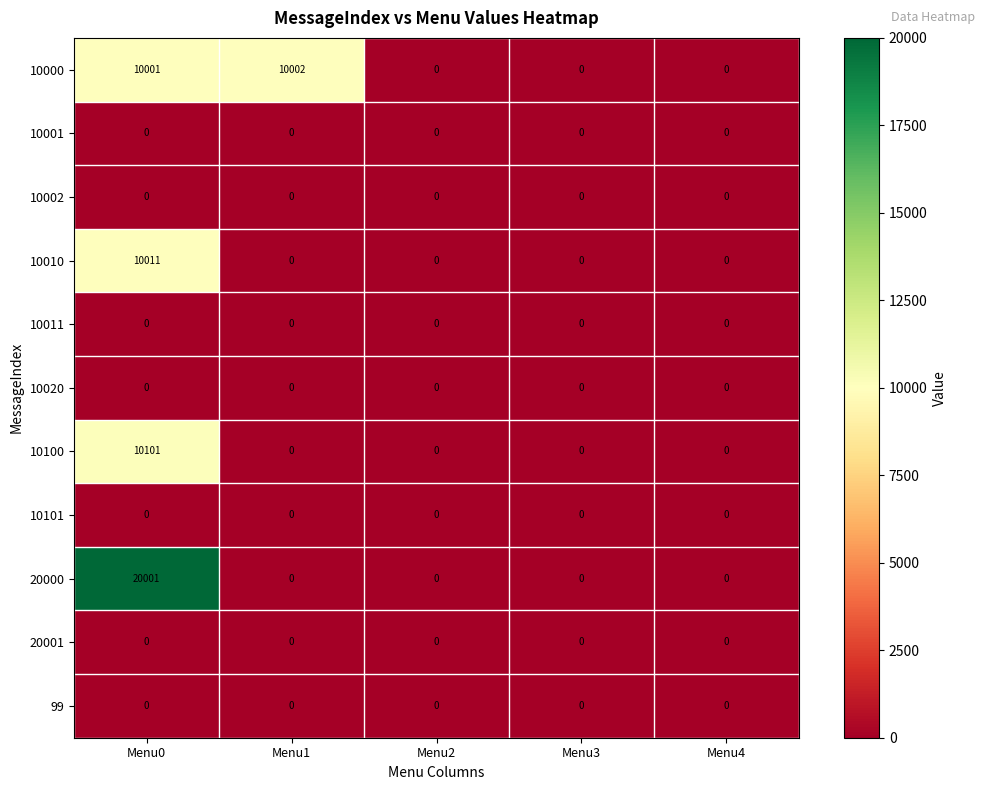

What is the difference between the highest and lowest values at Menu1?

10002